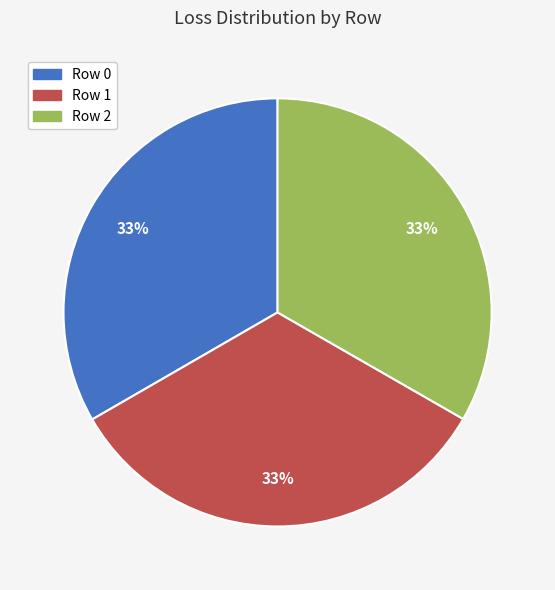

The Row 1 slice represents 33% of the pie. True or false?

True